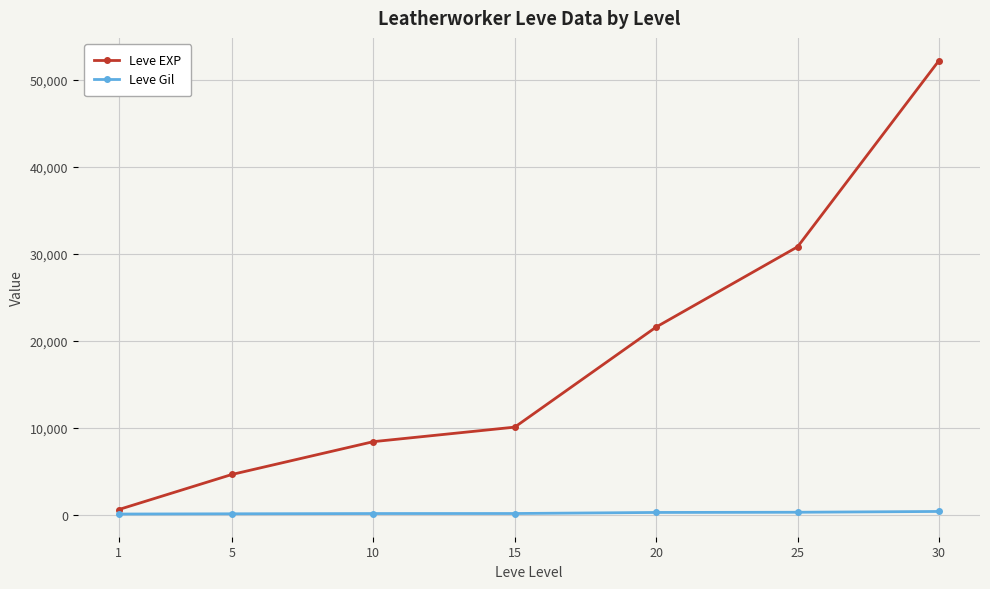

Between 1 and 25, which series saw the biggest shift?

Leve EXP